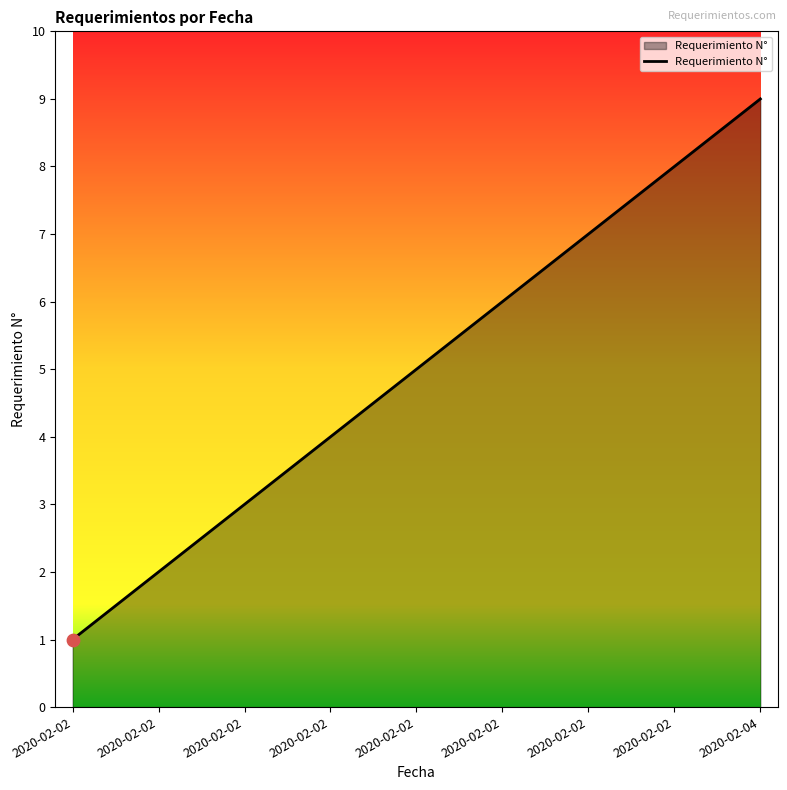

Approximately how many times larger is the value at 2020-02-02 compared to 2020-02-02?

7.0